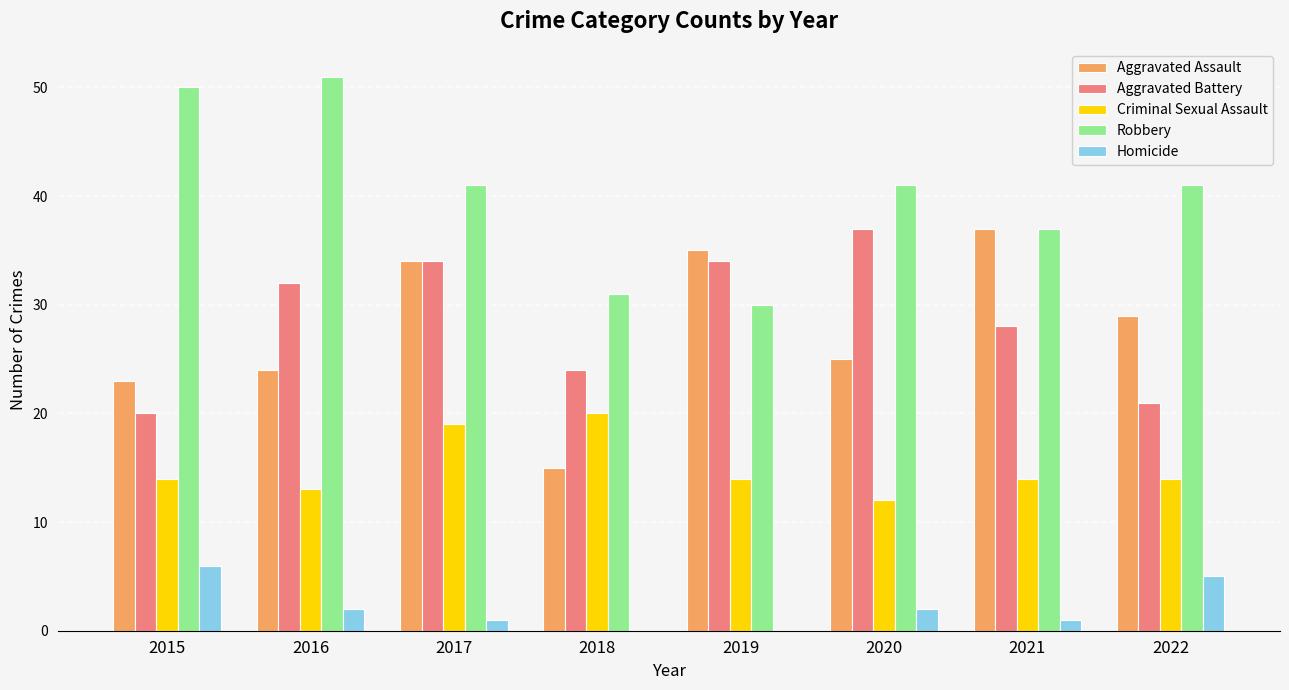

The Aggravated Assault series shows 15 at 2017. True or false?

False